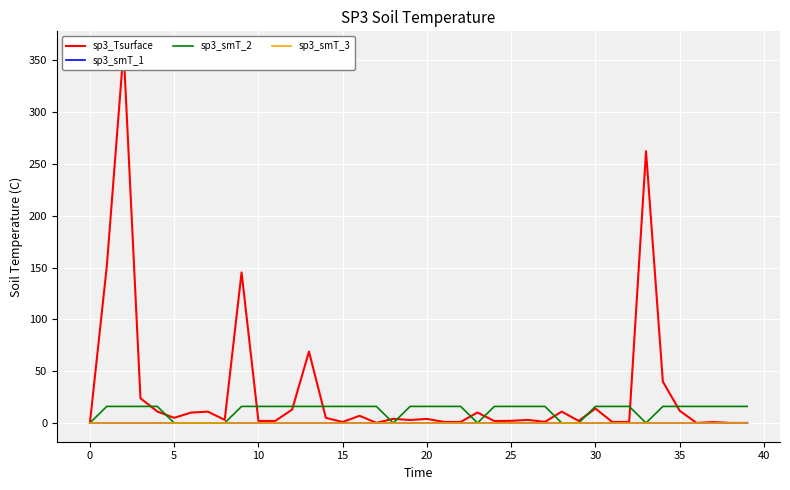

Count the number of data series in this chart.

4